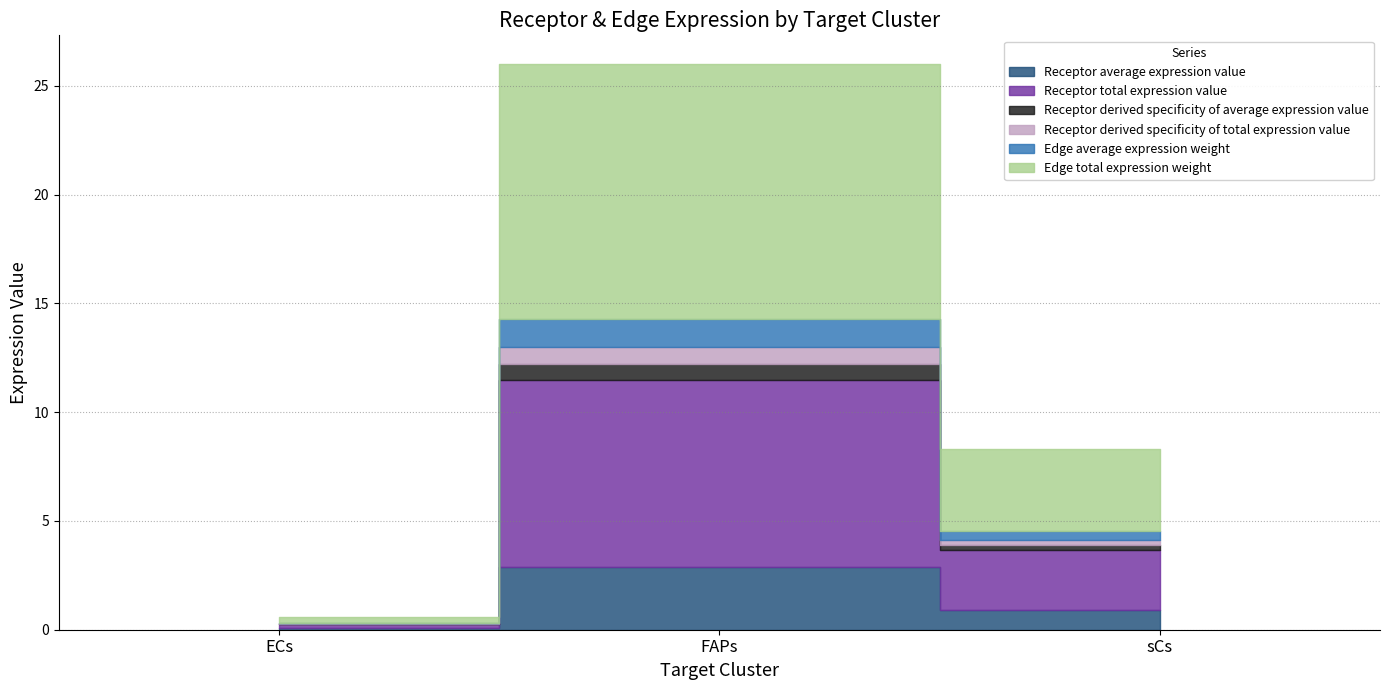

What is the label of the 3rd point from the right?

ECs